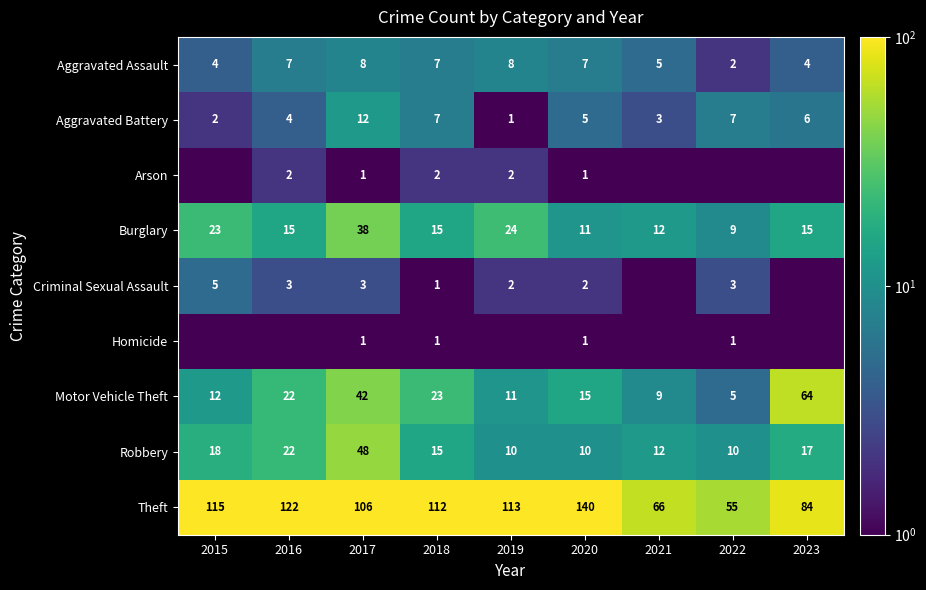

What is the highest value of the Burglary series?

38.0